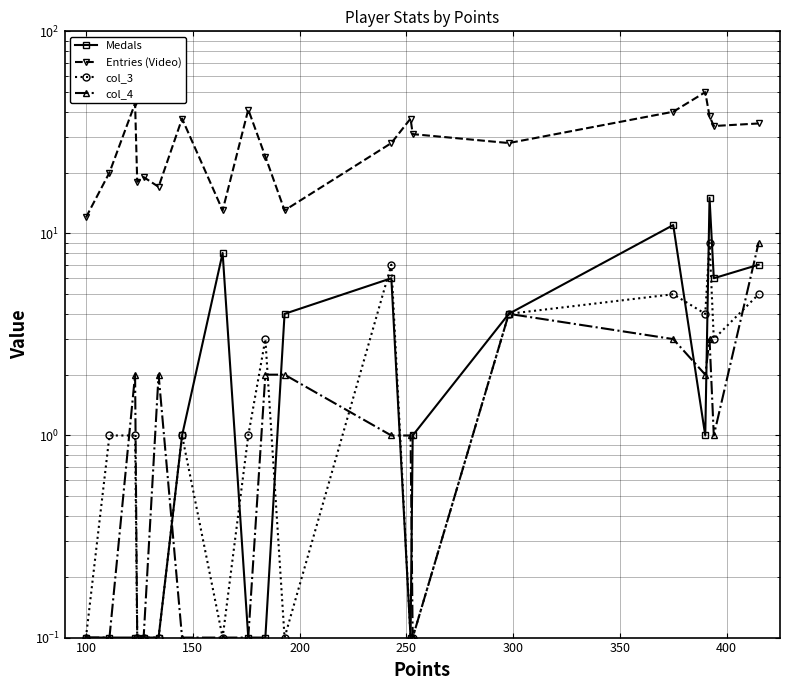

Rank the series by their maximum value, from lowest to highest.

col_3, col_4, Medals, Entries (Video)